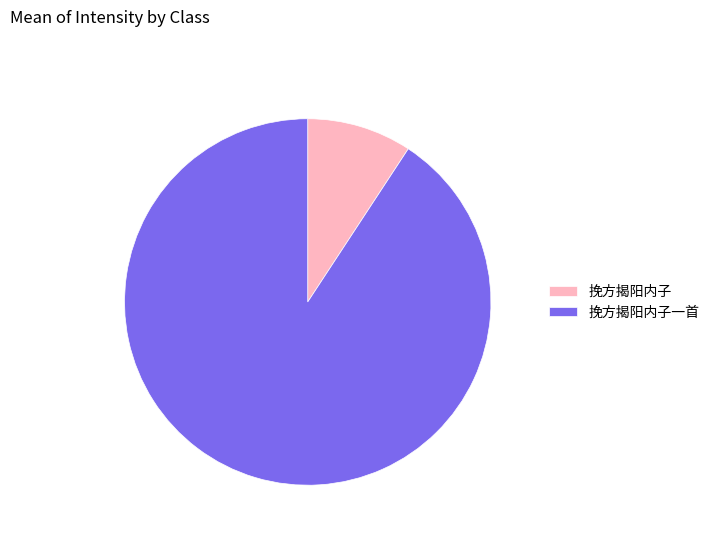

What is the majority slice?

挽方揭阳内子一首